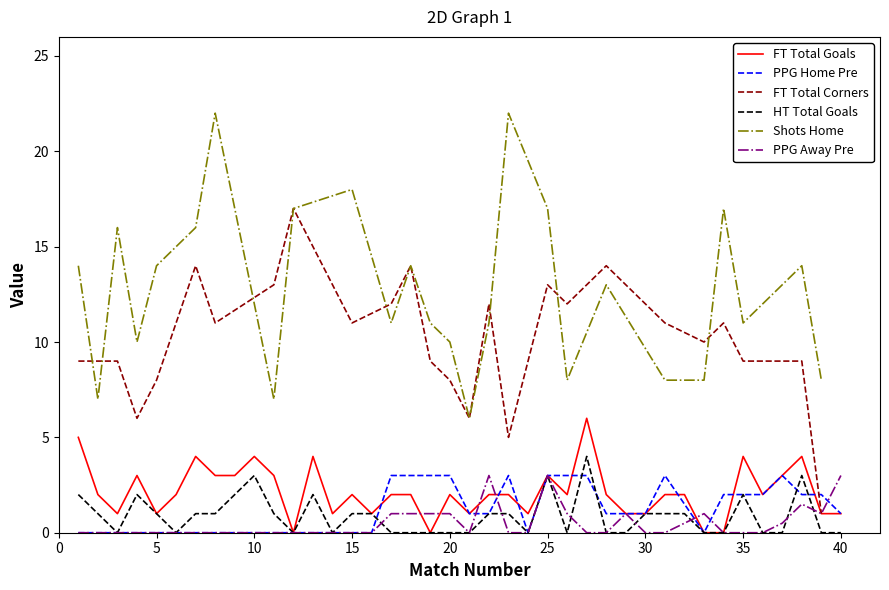

The HT Total Goals series shows 1.6 at 20. True or false?

False